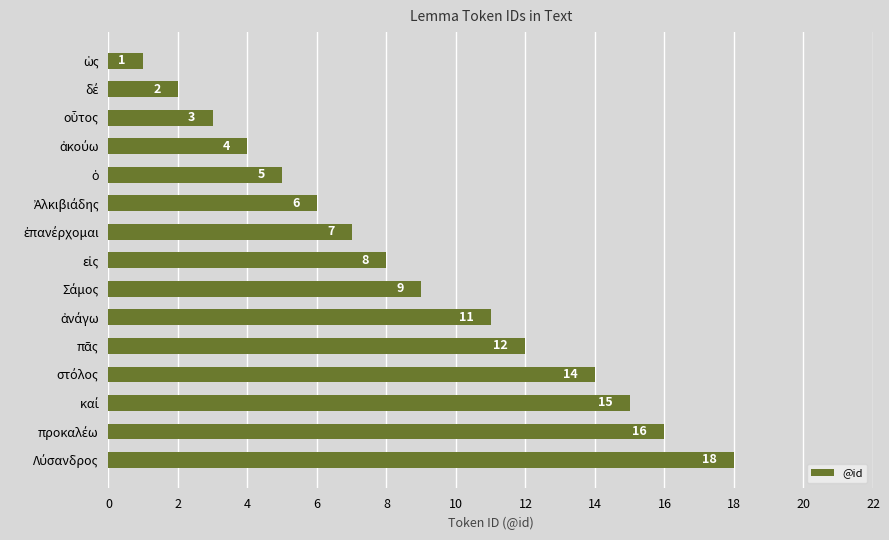

How many bars are there in total?

15